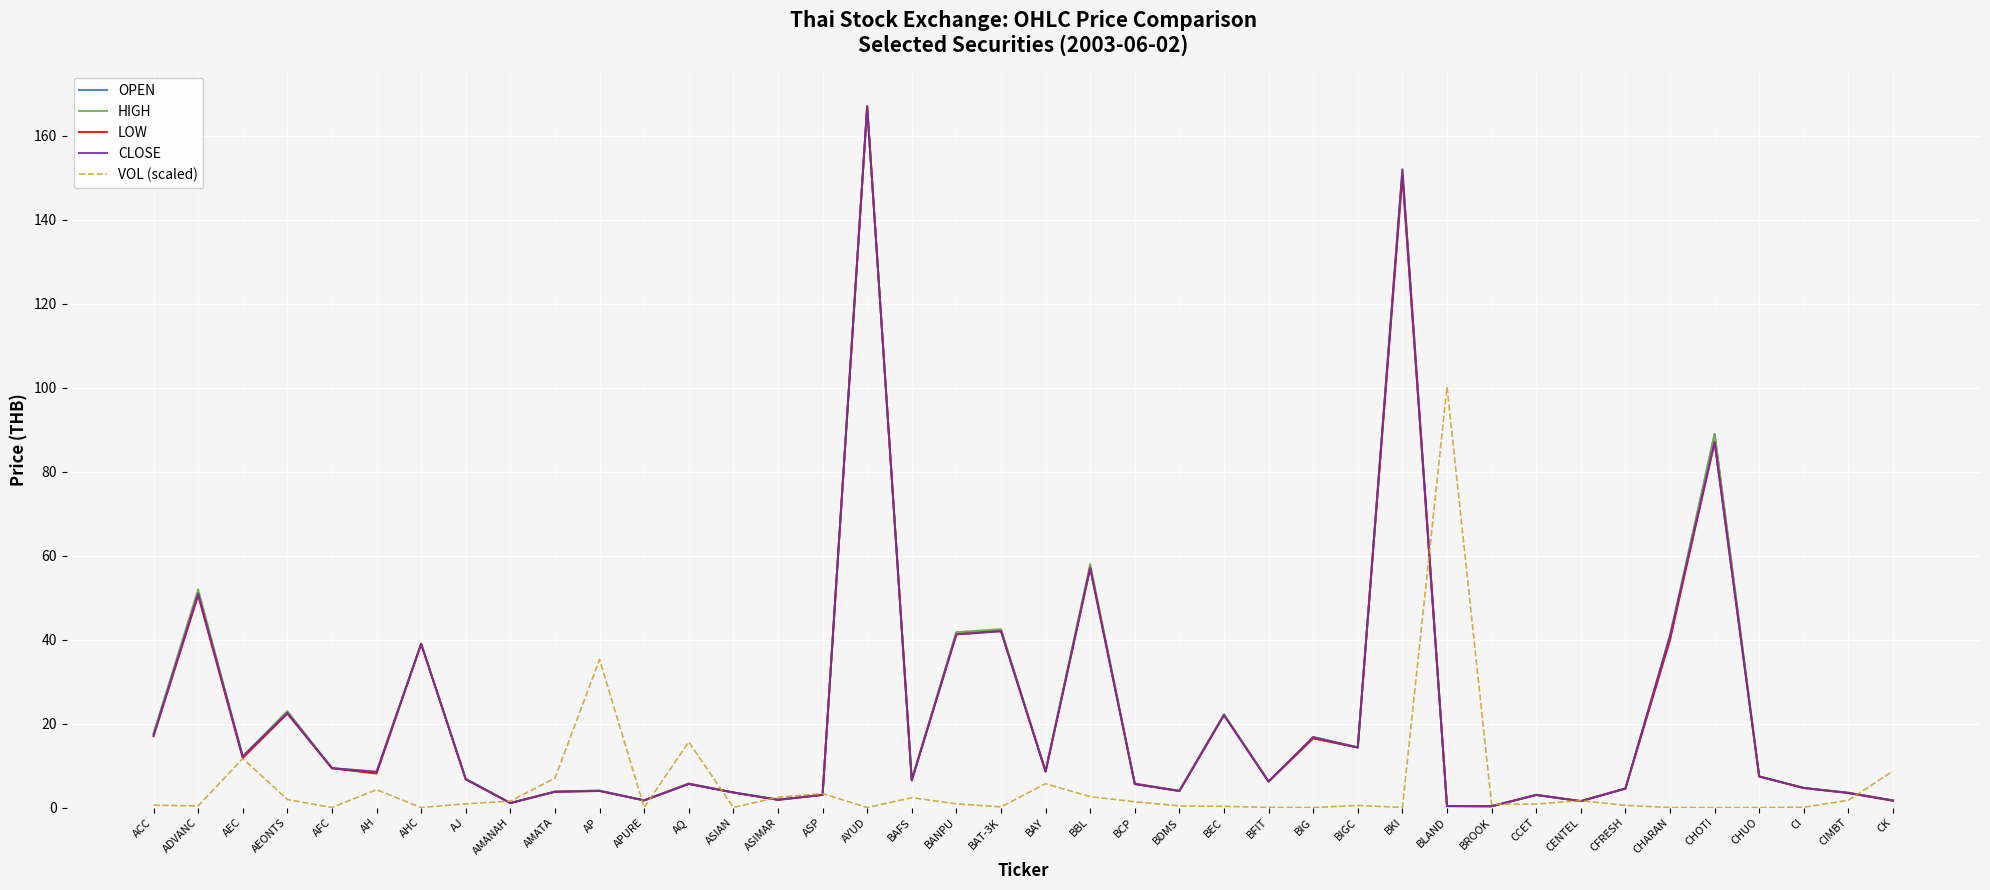

At which category is the sum across all series the highest?

AYUD